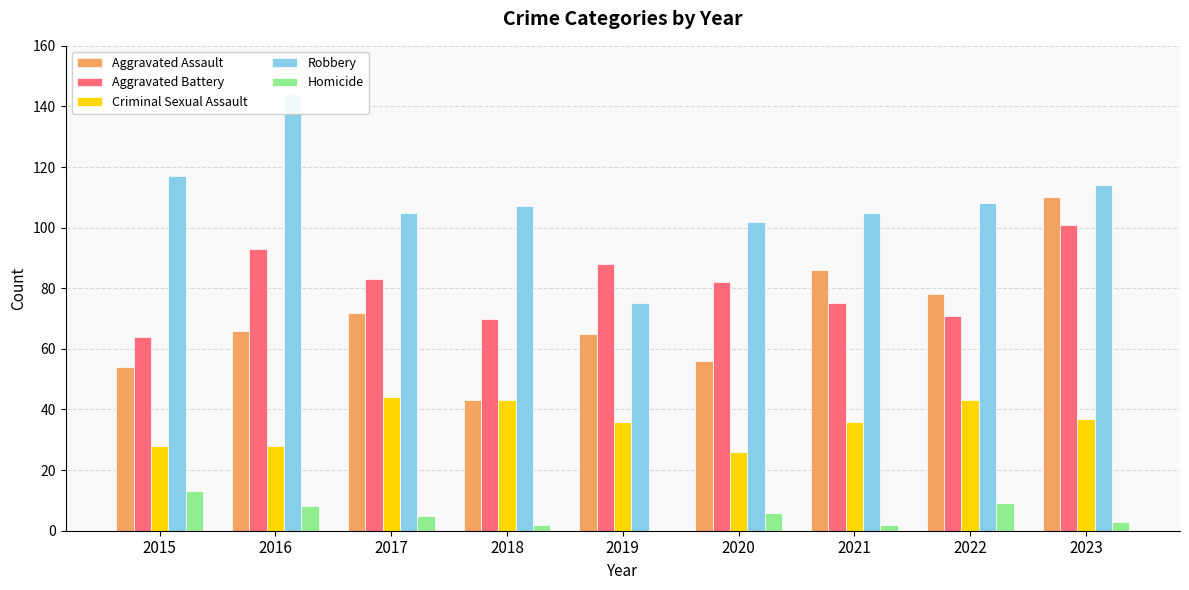

At which label does Criminal Sexual Assault reach its minimum?

2020